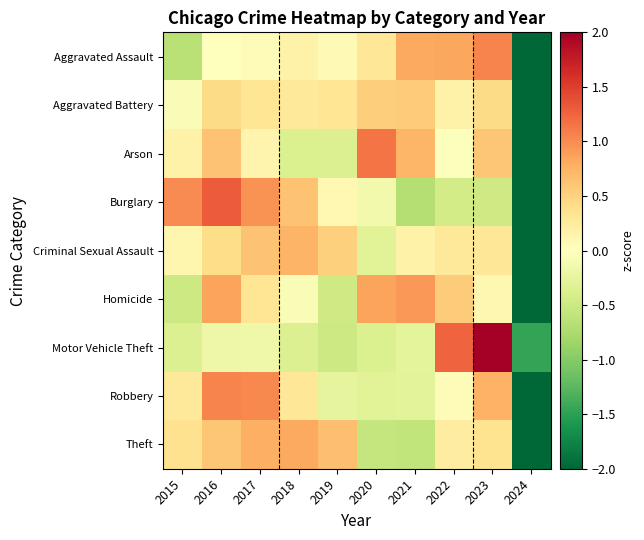

What is the difference between the highest and lowest values at 2019?

1.2